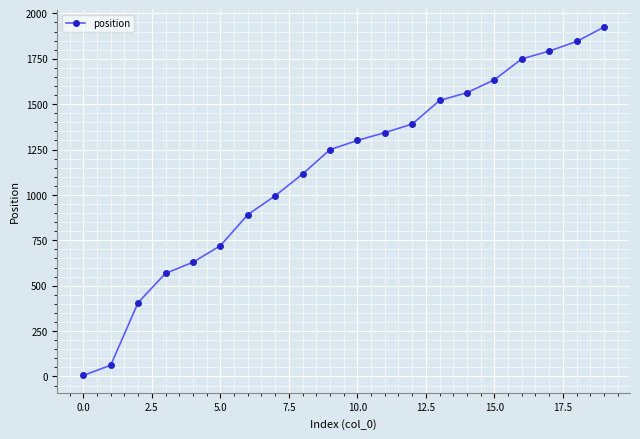

What is the difference between the maximum and minimum values?

1918